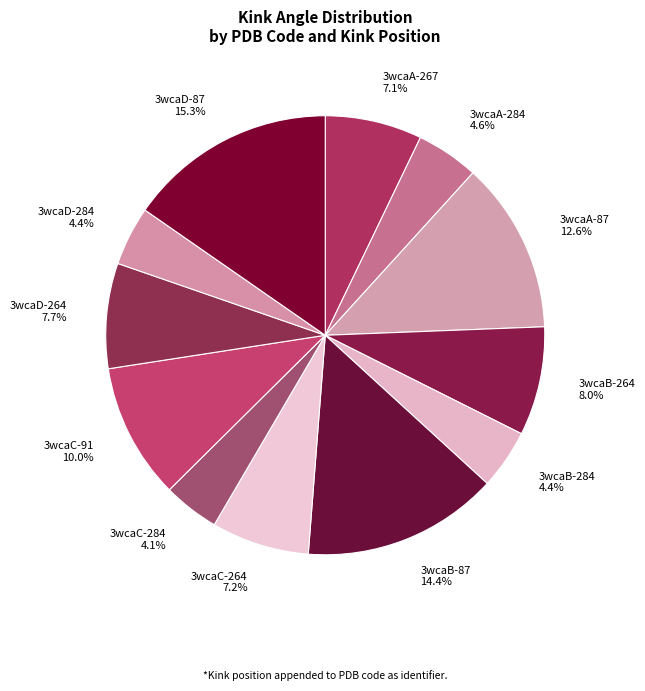

Count the number of slices in the pie.

12